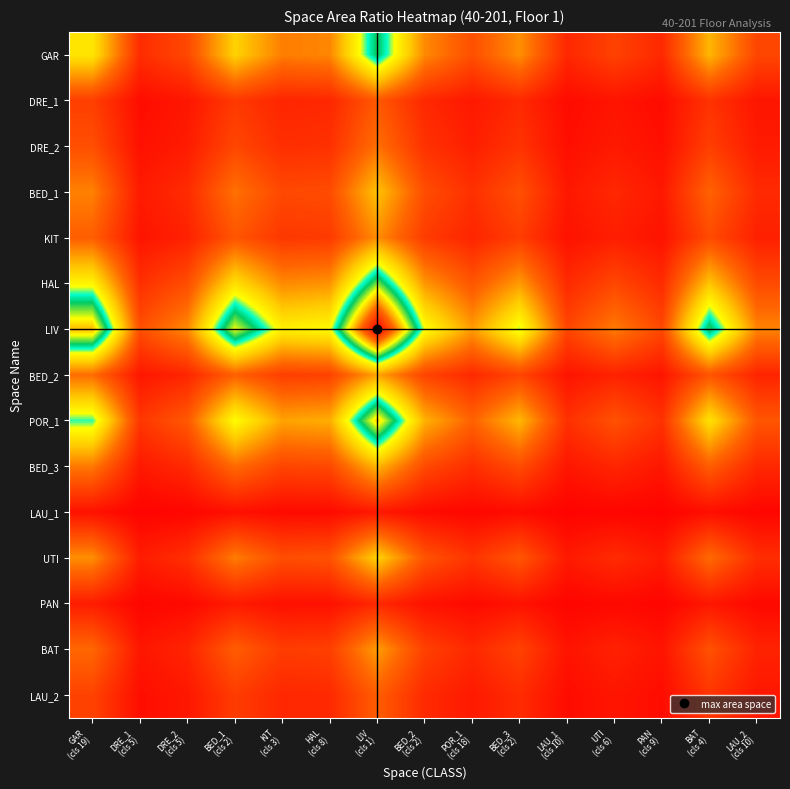

Reading right to left, extract all data points from this chart.

GAR: LAU_2
(cls 10)=0.0	BAT
(cls 4)=0.1	PAN
(cls 9)=0.0	UTI
(cls 6)=0.0	LAU_1
(cls 10)=0.0	BED_3
(cls 2)=0.1	POR_1
(cls 18)=0.0	BED_2
(cls 2)=0.1	LIV
(cls 1)=0.2	HAL
(cls 8)=0.1	KIT
(cls 3)=0.1	BED_1
(cls 2)=0.1	DRE_2
(cls 5)=0.0	DRE_1
(cls 5)=0.0	GAR
(cls 19)=0.1
DRE_1: LAU_2
(cls 10)=0.0	BAT
(cls 4)=0.0	PAN
(cls 9)=0.0	UTI
(cls 6)=0.0	LAU_1
(cls 10)=0.0	BED_3
(cls 2)=0.0	POR_1
(cls 18)=0.0	BED_2
(cls 2)=0.0	LIV
(cls 1)=0.0	HAL
(cls 8)=0.0	KIT
(cls 3)=0.0	BED_1
(cls 2)=0.0	DRE_2
(cls 5)=0.0	DRE_1
(cls 5)=0.0	GAR
(cls 19)=0.0
DRE_2: LAU_2
(cls 10)=0.0	BAT
(cls 4)=0.0	PAN
(cls 9)=0.0	UTI
(cls 6)=0.0	LAU_1
(cls 10)=0.0	BED_3
(cls 2)=0.0	POR_1
(cls 18)=0.0	BED_2
(cls 2)=0.0	LIV
(cls 1)=0.1	HAL
(cls 8)=0.0	KIT
(cls 3)=0.0	BED_1
(cls 2)=0.0	DRE_2
(cls 5)=0.0	DRE_1
(cls 5)=0.0	GAR
(cls 19)=0.0
BED_1: LAU_2
(cls 10)=0.0	BAT
(cls 4)=0.1	PAN
(cls 9)=0.0	UTI
(cls 6)=0.0	LAU_1
(cls 10)=0.0	BED_3
(cls 2)=0.0	POR_1
(cls 18)=0.0	BED_2
(cls 2)=0.0	LIV
(cls 1)=0.1	HAL
(cls 8)=0.0	KIT
(cls 3)=0.0	BED_1
(cls 2)=0.1	DRE_2
(cls 5)=0.0	DRE_1
(cls 5)=0.0	GAR
(cls 19)=0.1
KIT: LAU_2
(cls 10)=0.0	BAT
(cls 4)=0.0	PAN
(cls 9)=0.0	UTI
(cls 6)=0.0	LAU_1
(cls 10)=0.0	BED_3
(cls 2)=0.0	POR_1
(cls 18)=0.0	BED_2
(cls 2)=0.0	LIV
(cls 1)=0.1	HAL
(cls 8)=0.0	KIT
(cls 3)=0.0	BED_1
(cls 2)=0.0	DRE_2
(cls 5)=0.0	DRE_1
(cls 5)=0.0	GAR
(cls 19)=0.1
HAL: LAU_2
(cls 10)=0.0	BAT
(cls 4)=0.1	PAN
(cls 9)=0.0	UTI
(cls 6)=0.0	LAU_1
(cls 10)=0.0	BED_3
(cls 2)=0.1	POR_1
(cls 18)=0.0	BED_2
(cls 2)=0.1	LIV
(cls 1)=0.2	HAL
(cls 8)=0.1	KIT
(cls 3)=0.1	BED_1
(cls 2)=0.1	DRE_2
(cls 5)=0.0	DRE_1
(cls 5)=0.0	GAR
(cls 19)=0.1
LIV: LAU_2
(cls 10)=0.1	BAT
(cls 4)=0.2	PAN
(cls 9)=0.0	UTI
(cls 6)=0.1	LAU_1
(cls 10)=0.0	BED_3
(cls 2)=0.1	POR_1
(cls 18)=0.1	BED_2
(cls 2)=0.1	LIV
(cls 1)=0.3	HAL
(cls 8)=0.1	KIT
(cls 3)=0.1	BED_1
(cls 2)=0.2	DRE_2
(cls 5)=0.1	DRE_1
(cls 5)=0.0	GAR
(cls 19)=0.2
BED_2: LAU_2
(cls 10)=0.0	BAT
(cls 4)=0.0	PAN
(cls 9)=0.0	UTI
(cls 6)=0.0	LAU_1
(cls 10)=0.0	BED_3
(cls 2)=0.0	POR_1
(cls 18)=0.0	BED_2
(cls 2)=0.0	LIV
(cls 1)=0.1	HAL
(cls 8)=0.0	KIT
(cls 3)=0.0	BED_1
(cls 2)=0.1	DRE_2
(cls 5)=0.0	DRE_1
(cls 5)=0.0	GAR
(cls 19)=0.1
POR_1: LAU_2
(cls 10)=0.0	BAT
(cls 4)=0.1	PAN
(cls 9)=0.0	UTI
(cls 6)=0.0	LAU_1
(cls 10)=0.0	BED_3
(cls 2)=0.1	POR_1
(cls 18)=0.1	BED_2
(cls 2)=0.1	LIV
(cls 1)=0.2	HAL
(cls 8)=0.1	KIT
(cls 3)=0.1	BED_1
(cls 2)=0.1	DRE_2
(cls 5)=0.1	DRE_1
(cls 5)=0.0	GAR
(cls 19)=0.1
BED_3: LAU_2
(cls 10)=0.0	BAT
(cls 4)=0.1	PAN
(cls 9)=0.0	UTI
(cls 6)=0.0	LAU_1
(cls 10)=0.0	BED_3
(cls 2)=0.0	POR_1
(cls 18)=0.0	BED_2
(cls 2)=0.0	LIV
(cls 1)=0.1	HAL
(cls 8)=0.0	KIT
(cls 3)=0.0	BED_1
(cls 2)=0.1	DRE_2
(cls 5)=0.0	DRE_1
(cls 5)=0.0	GAR
(cls 19)=0.1
LAU_1: LAU_2
(cls 10)=0.0	BAT
(cls 4)=0.0	PAN
(cls 9)=0.0	UTI
(cls 6)=0.0	LAU_1
(cls 10)=0.0	BED_3
(cls 2)=0.0	POR_1
(cls 18)=0.0	BED_2
(cls 2)=0.0	LIV
(cls 1)=0.0	HAL
(cls 8)=0.0	KIT
(cls 3)=0.0	BED_1
(cls 2)=0.0	DRE_2
(cls 5)=0.0	DRE_1
(cls 5)=0.0	GAR
(cls 19)=0.0
UTI: LAU_2
(cls 10)=0.0	BAT
(cls 4)=0.1	PAN
(cls 9)=0.0	UTI
(cls 6)=0.0	LAU_1
(cls 10)=0.0	BED_3
(cls 2)=0.0	POR_1
(cls 18)=0.0	BED_2
(cls 2)=0.0	LIV
(cls 1)=0.1	HAL
(cls 8)=0.0	KIT
(cls 3)=0.0	BED_1
(cls 2)=0.1	DRE_2
(cls 5)=0.0	DRE_1
(cls 5)=0.0	GAR
(cls 19)=0.1
PAN: LAU_2
(cls 10)=0.0	BAT
(cls 4)=0.0	PAN
(cls 9)=0.0	UTI
(cls 6)=0.0	LAU_1
(cls 10)=0.0	BED_3
(cls 2)=0.0	POR_1
(cls 18)=0.0	BED_2
(cls 2)=0.0	LIV
(cls 1)=0.0	HAL
(cls 8)=0.0	KIT
(cls 3)=0.0	BED_1
(cls 2)=0.0	DRE_2
(cls 5)=0.0	DRE_1
(cls 5)=0.0	GAR
(cls 19)=0.0
BAT: LAU_2
(cls 10)=0.0	BAT
(cls 4)=0.0	PAN
(cls 9)=0.0	UTI
(cls 6)=0.0	LAU_1
(cls 10)=0.0	BED_3
(cls 2)=0.0	POR_1
(cls 18)=0.0	BED_2
(cls 2)=0.0	LIV
(cls 1)=0.1	HAL
(cls 8)=0.0	KIT
(cls 3)=0.0	BED_1
(cls 2)=0.1	DRE_2
(cls 5)=0.0	DRE_1
(cls 5)=0.0	GAR
(cls 19)=0.1
LAU_2: LAU_2
(cls 10)=0.0	BAT
(cls 4)=0.0	PAN
(cls 9)=0.0	UTI
(cls 6)=0.0	LAU_1
(cls 10)=0.0	BED_3
(cls 2)=0.0	POR_1
(cls 18)=0.0	BED_2
(cls 2)=0.0	LIV
(cls 1)=0.1	HAL
(cls 8)=0.0	KIT
(cls 3)=0.0	BED_1
(cls 2)=0.0	DRE_2
(cls 5)=0.0	DRE_1
(cls 5)=0.0	GAR
(cls 19)=0.0